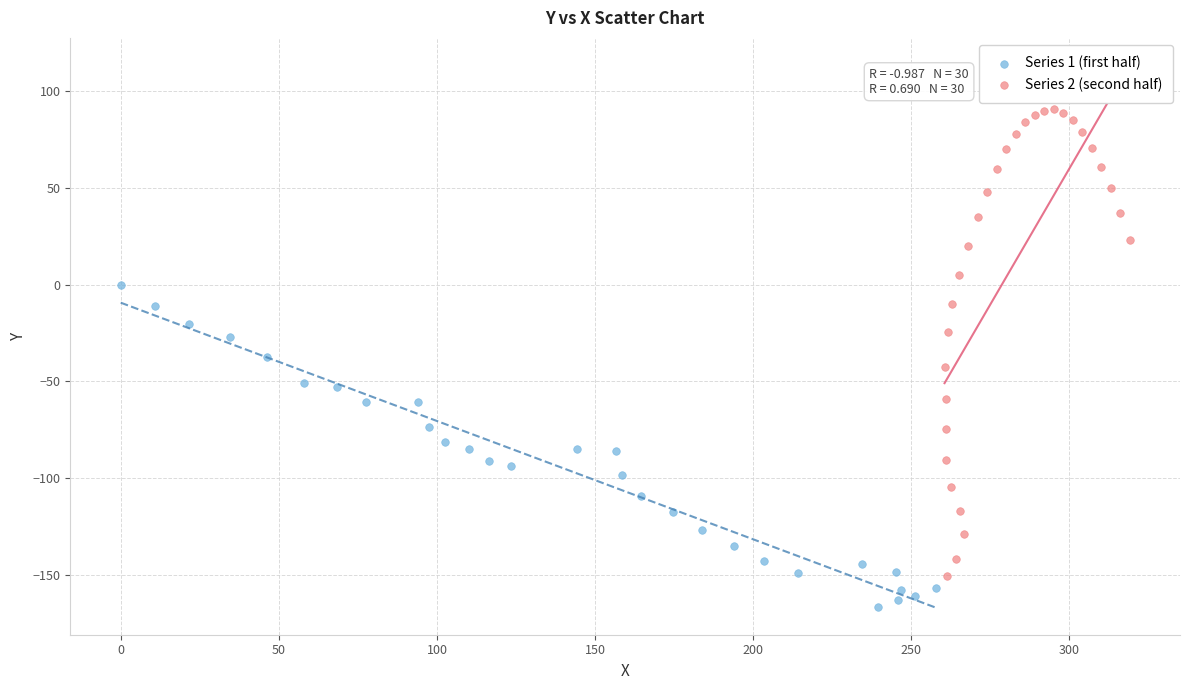

Which series has the largest Y range (max minus min)?

Series 2 (second half)